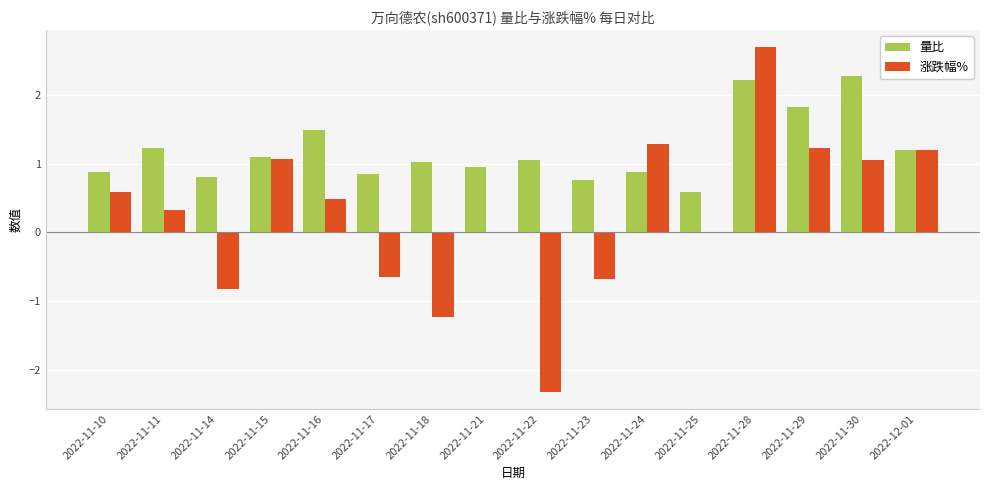

What are all the series names shown in the legend?

量比, 涨跌幅%